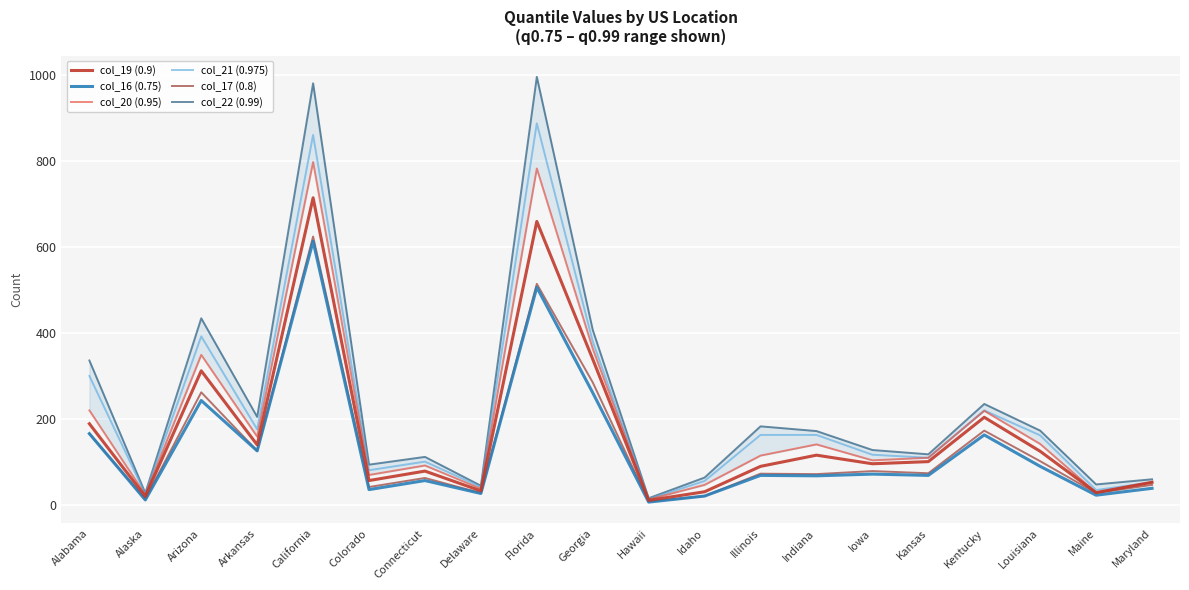

Reading left to right, what are all the values shown in this chart?

col_19 (0.9): 189	20	312	140	714	57	79	33	659	339	11	31	90	116	96	101	204	125	29	53
col_16 (0.75): 166	12	243	126	613	36	57	27	506	261	7	21	69	68	72	69	163	90	23	39
col_20 (0.95): 220	24	349	159	797	70	92	38	782	363	13	47	115	141	104	110	219	142	29	53
col_21 (0.975): 300	26	392	176	860	81	101	42	887	380	14	56	163	163	117	110	220	162	35	53
col_17 (0.8): 166	14	262	126	624	42	63	28	514	285	8	21	73	72	79	74	173	102	28	47
col_22 (0.99): 336	28	434	205	980	94	112	45	995	407	16	64	183	172	128	118	235	173	48	60